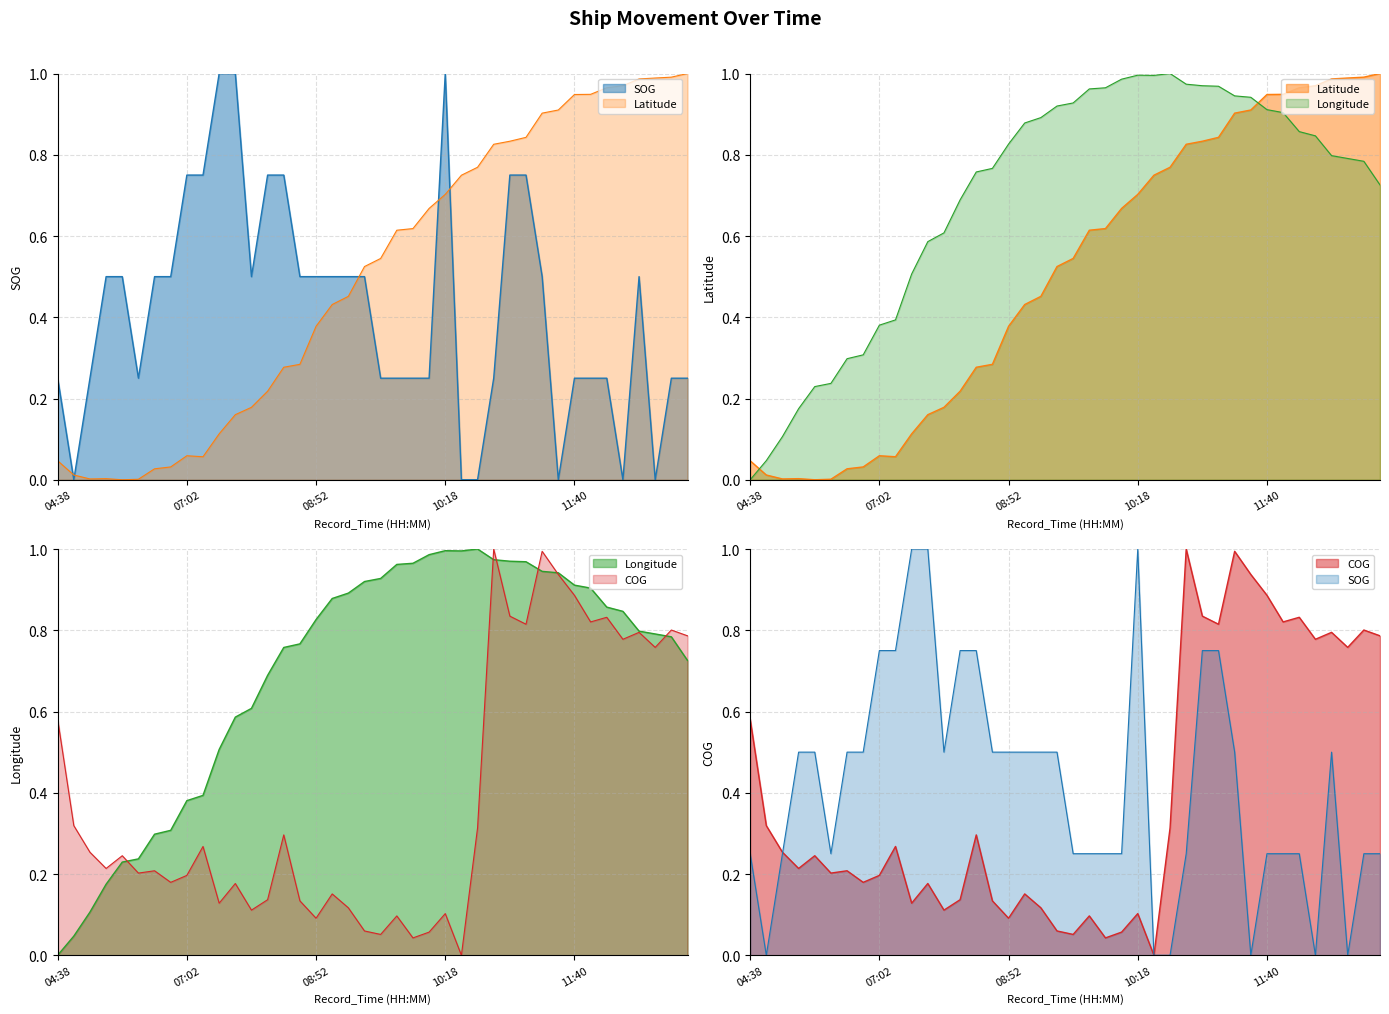

The Latitude series shows 0.2 at 09:56. True or false?

False